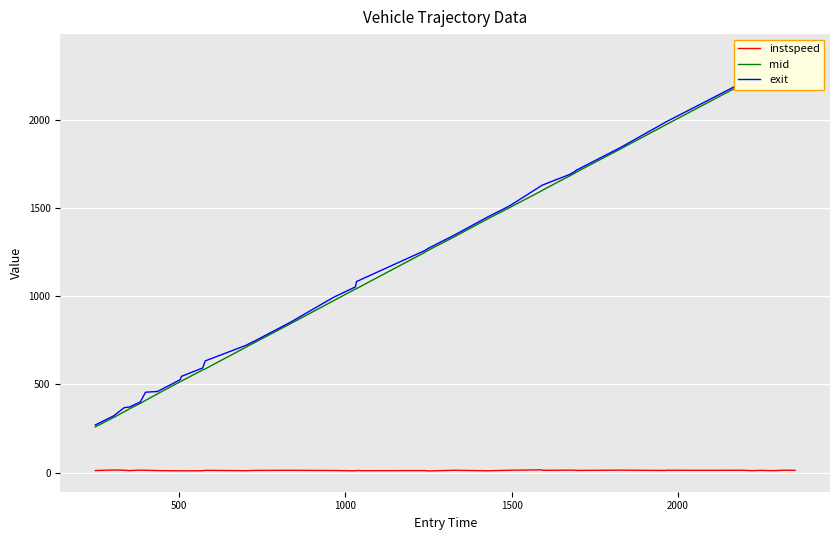

Which series has the widest spread of values?

mid